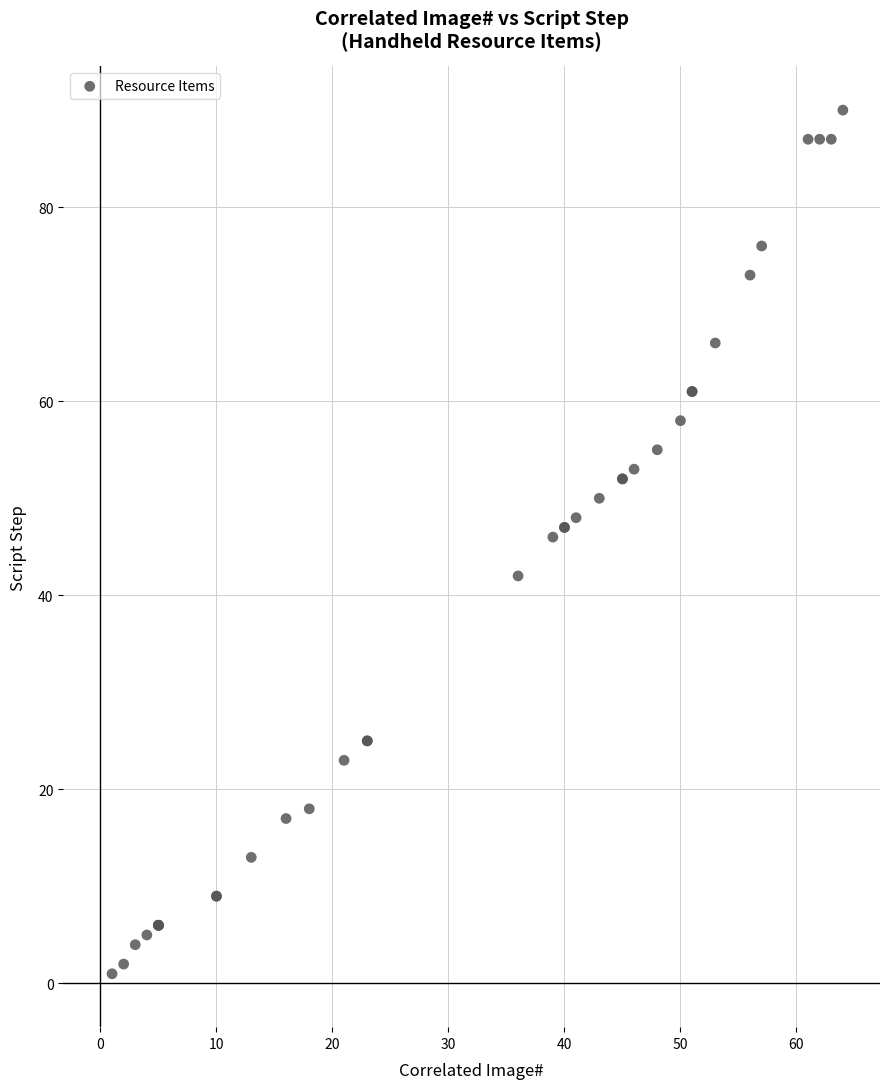

What Y value in the scatter plot is closest to 45?

46